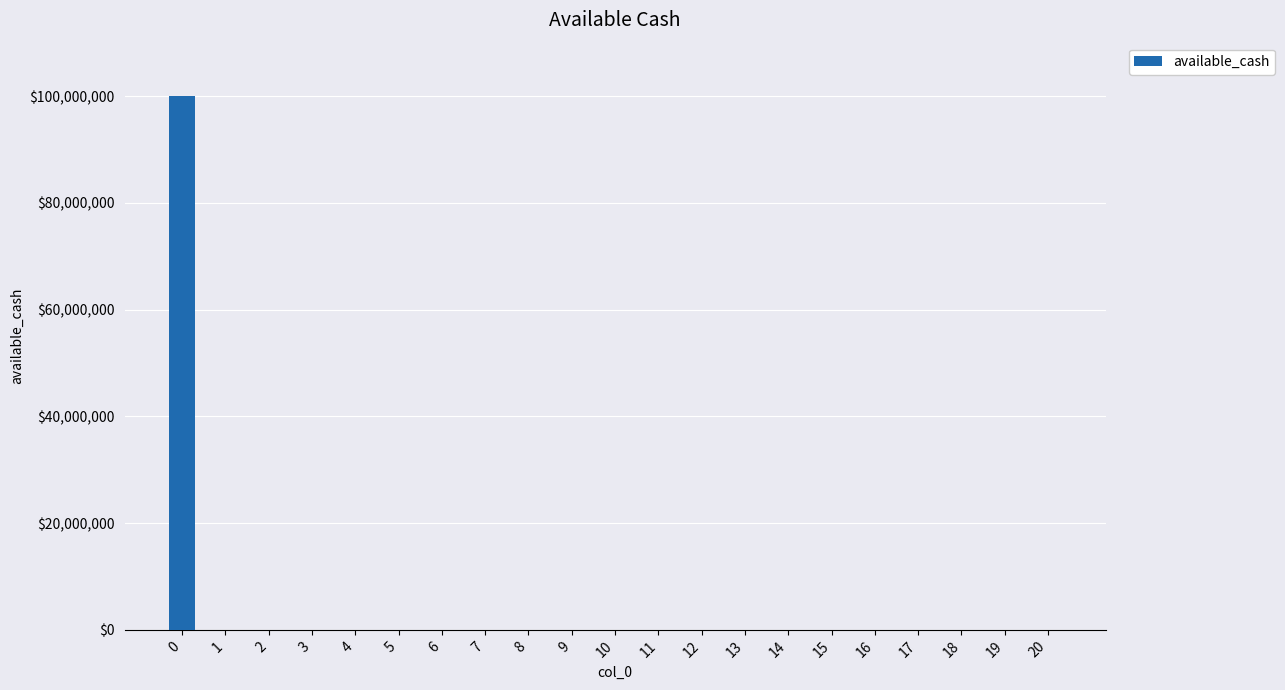

The value at 14 is 0. True or false?

True